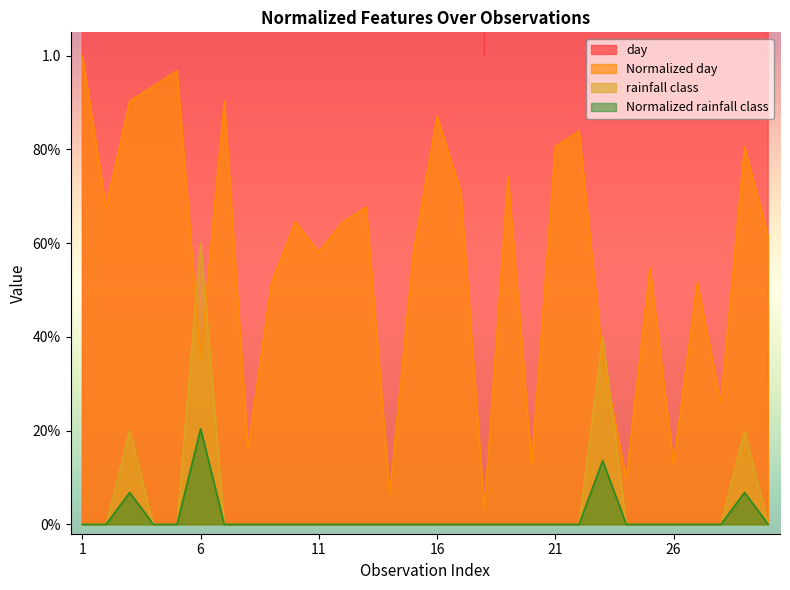

True or false: rainfall class has more than 2 points higher than both neighbors.

True